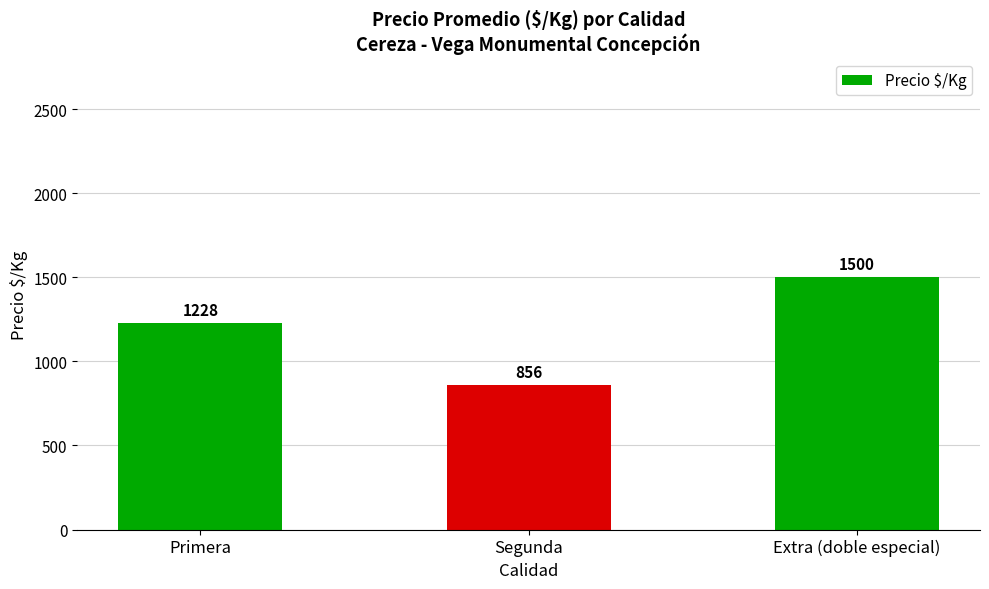

What is the difference between the maximum and second lowest values?

272.4